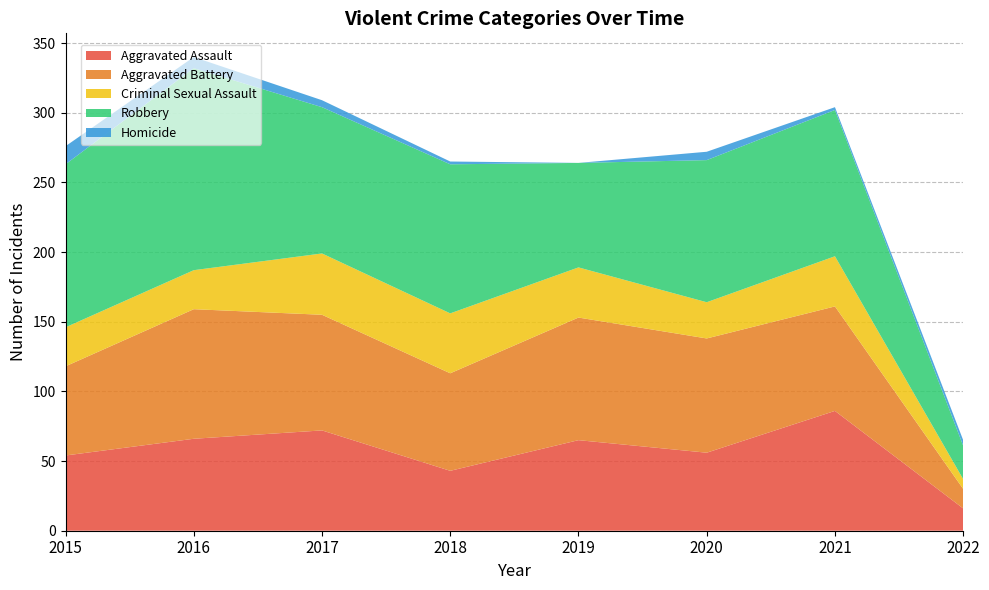

Reading right to left, extract all data points from this chart.

Aggravated Assault: 16	86	56	65	43	72	66	54
Aggravated Battery: 14	75	82	88	70	83	93	64
Criminal Sexual Assault: 7	36	26	36	43	44	28	28
Robbery: 24	105	102	75	107	105	145	117
Homicide: 4	2	6	0	2	5	8	13